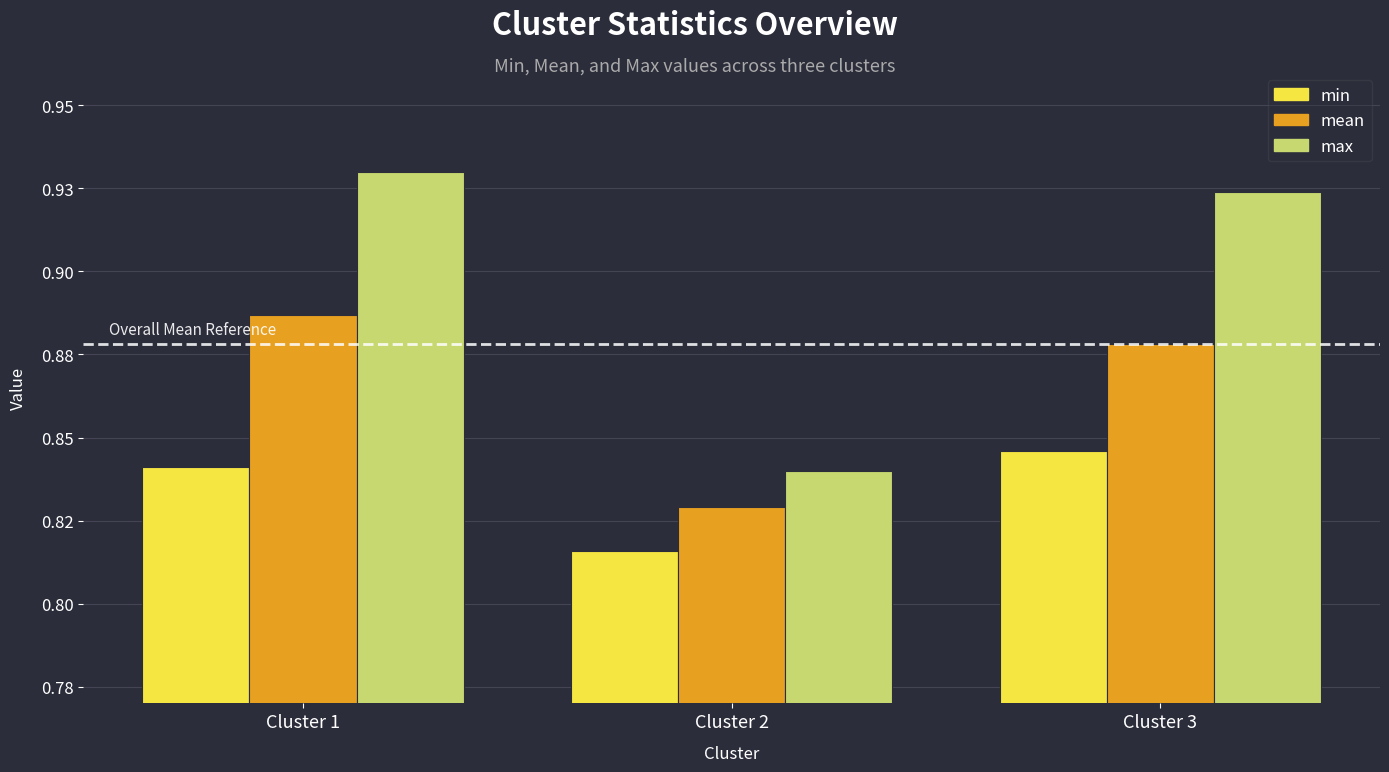

Count the max values in the range 0 to 1.

3